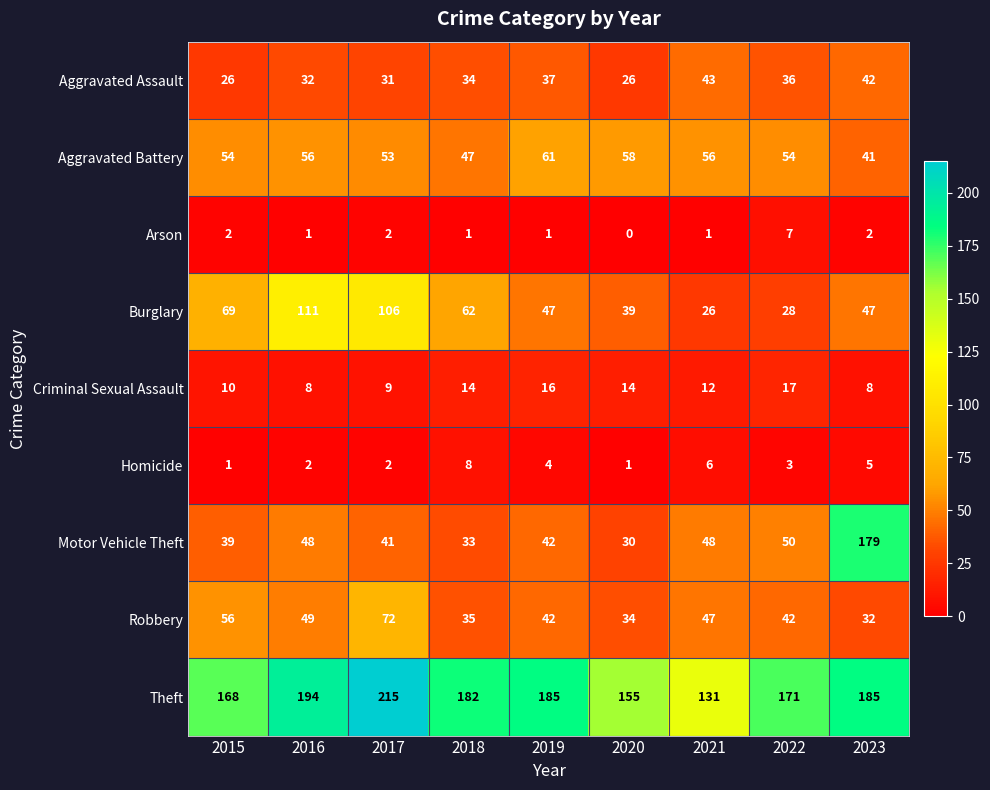

Which category has the highest value in the Robbery series?

2017